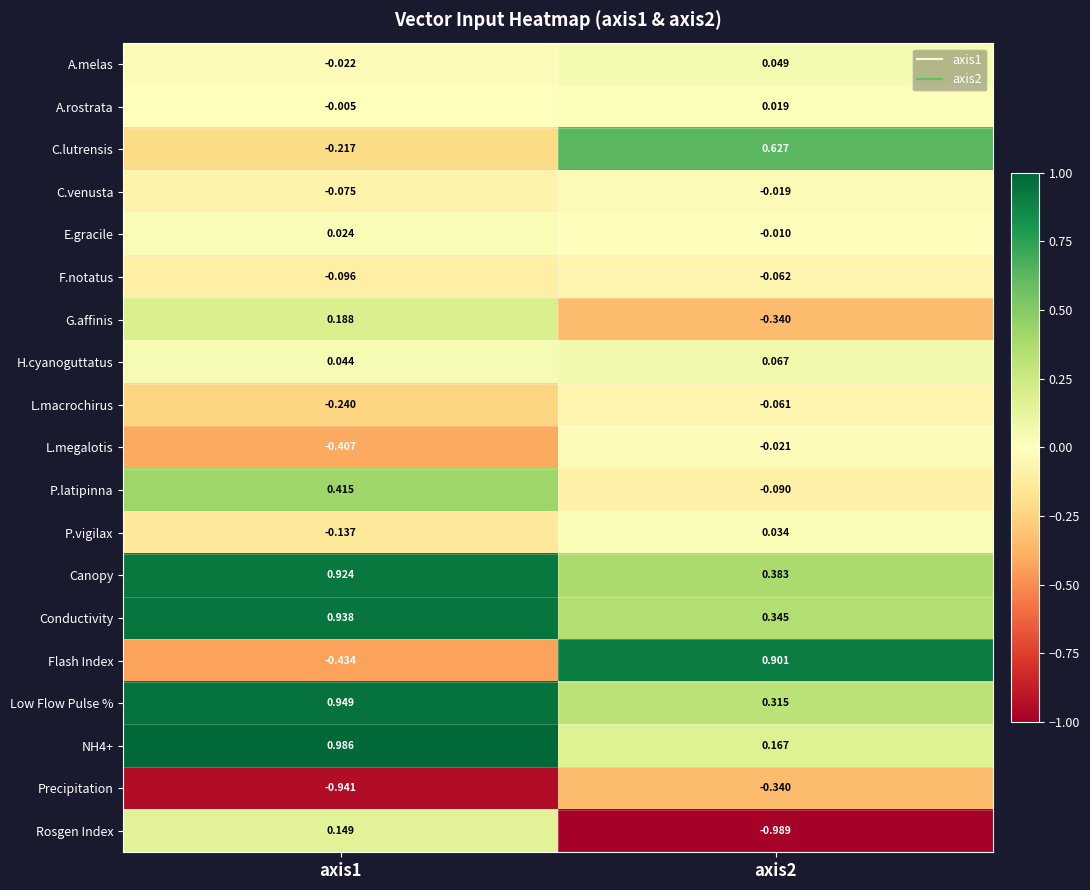

How many data points in Flash Index are less than 0?

1